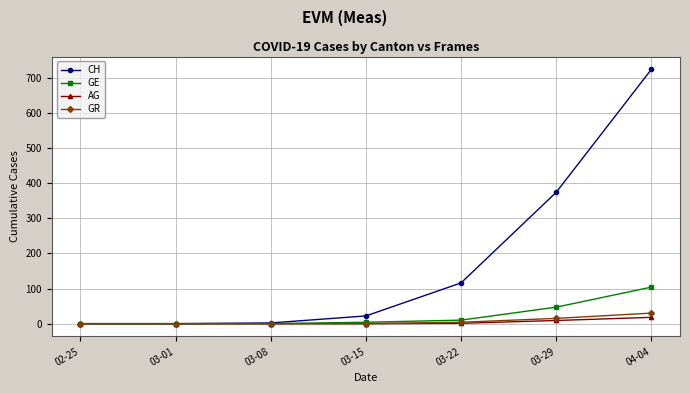

The AG series shows 1 at 03-22. True or false?

True